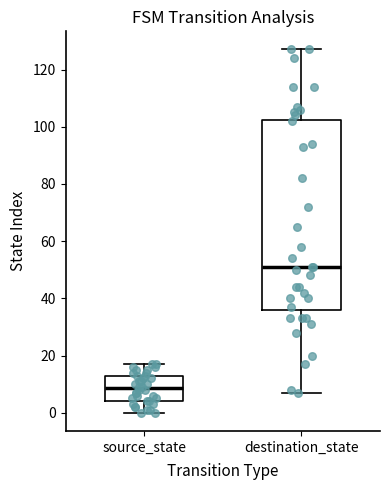

Where is the lower edge of the box for destination_state on the y-axis? The values are not printed on the chart, so give them approximately, as read against the axis.

36